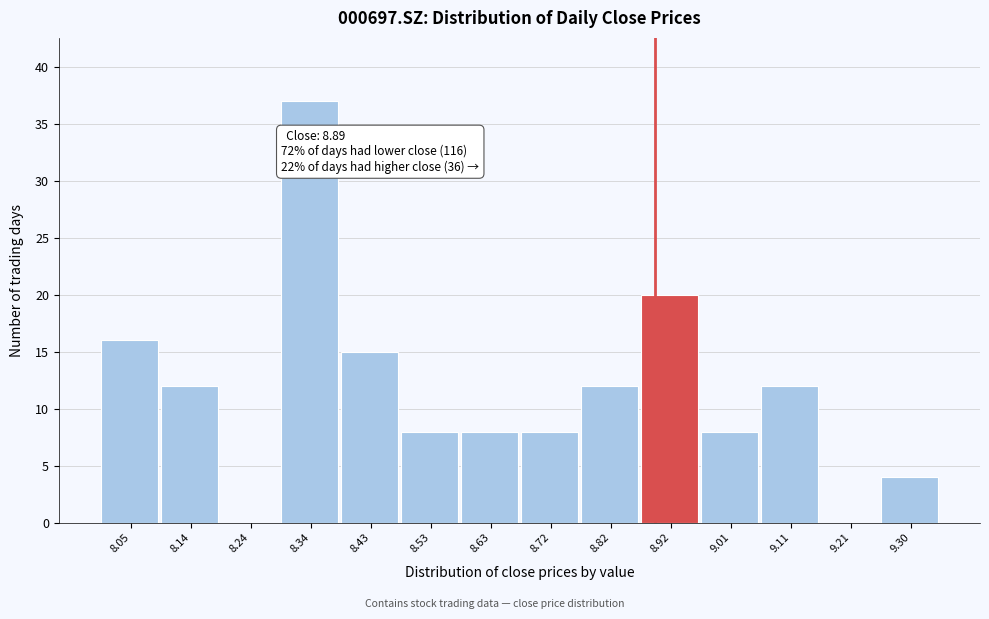

Over which range of the x-axis is the bar tallest?

8.29 to 8.39